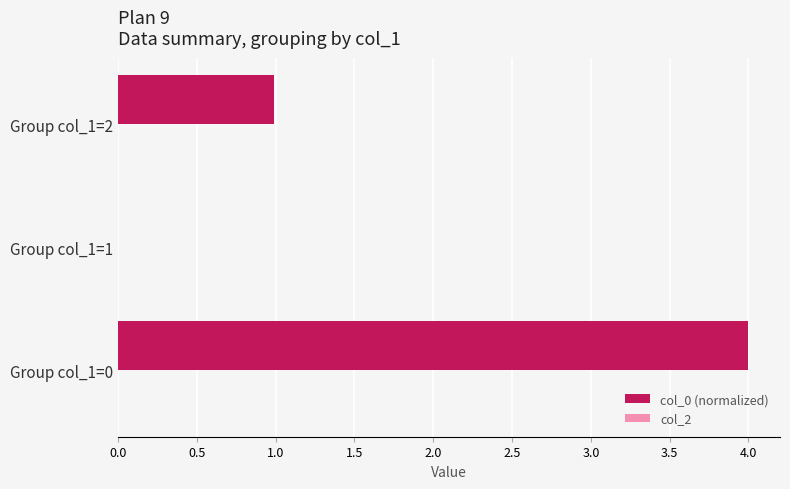

At which label is the value closest to 2?

Group col_1=2